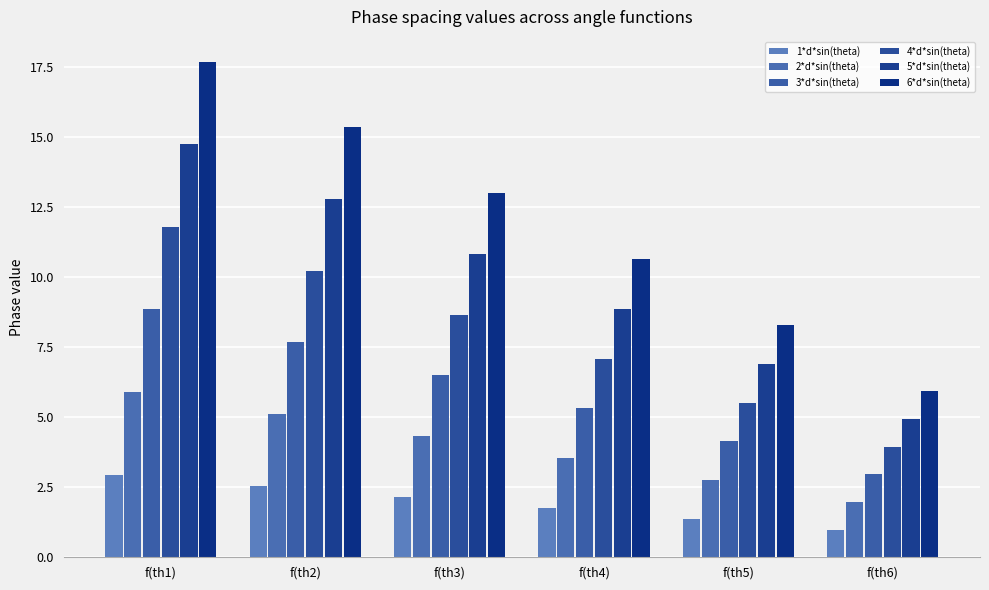

Rank the categories by 4*d*sin(theta) value from lowest to highest.

f(th6), f(th5), f(th4), f(th3), f(th2), f(th1)